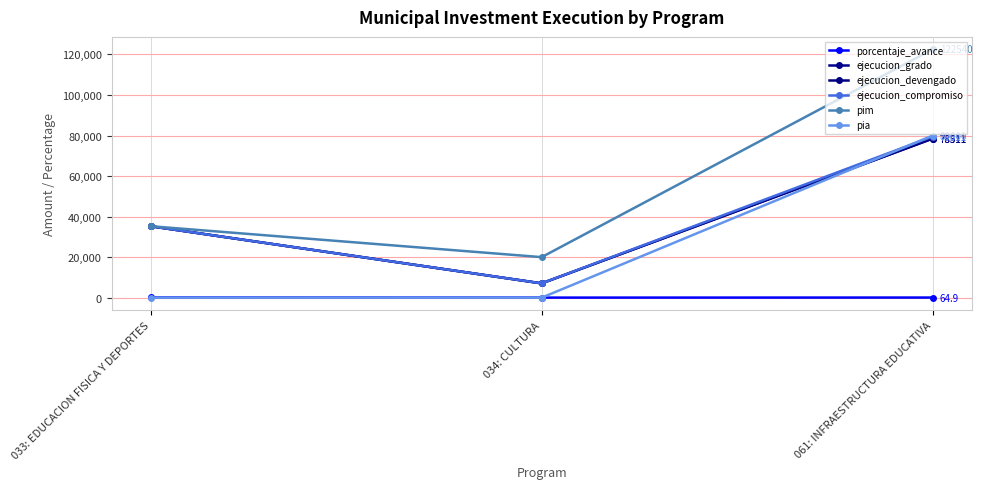

Does the chart have visible grid lines?

Yes